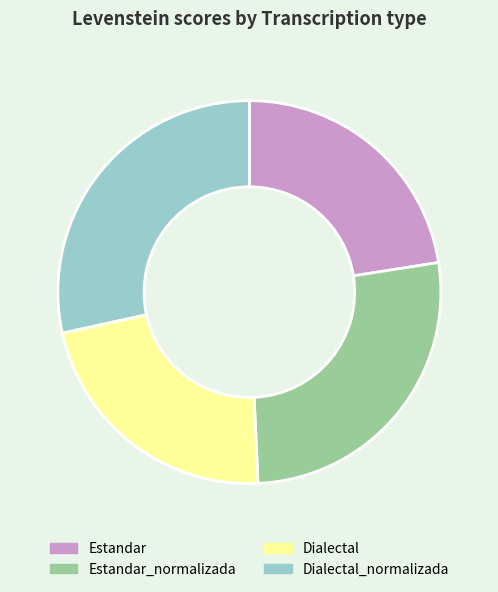

Approximately how many times larger is the value at Estandar compared to Estandar_normalizada?

0.8